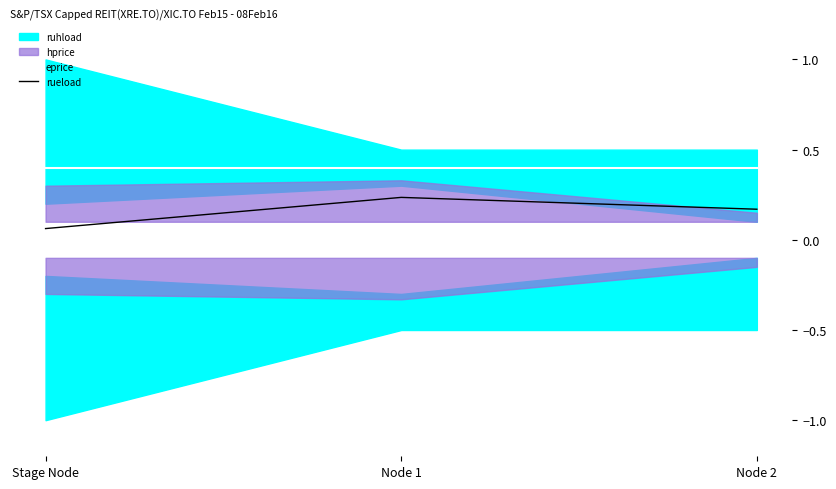

Reading left to right, what are all the values shown in this chart?

eprice: Stage Node=0.4	Node 1=0.4	Node 2=0.4
rueload: Stage Node=0.1	Node 1=0.2	Node 2=0.2